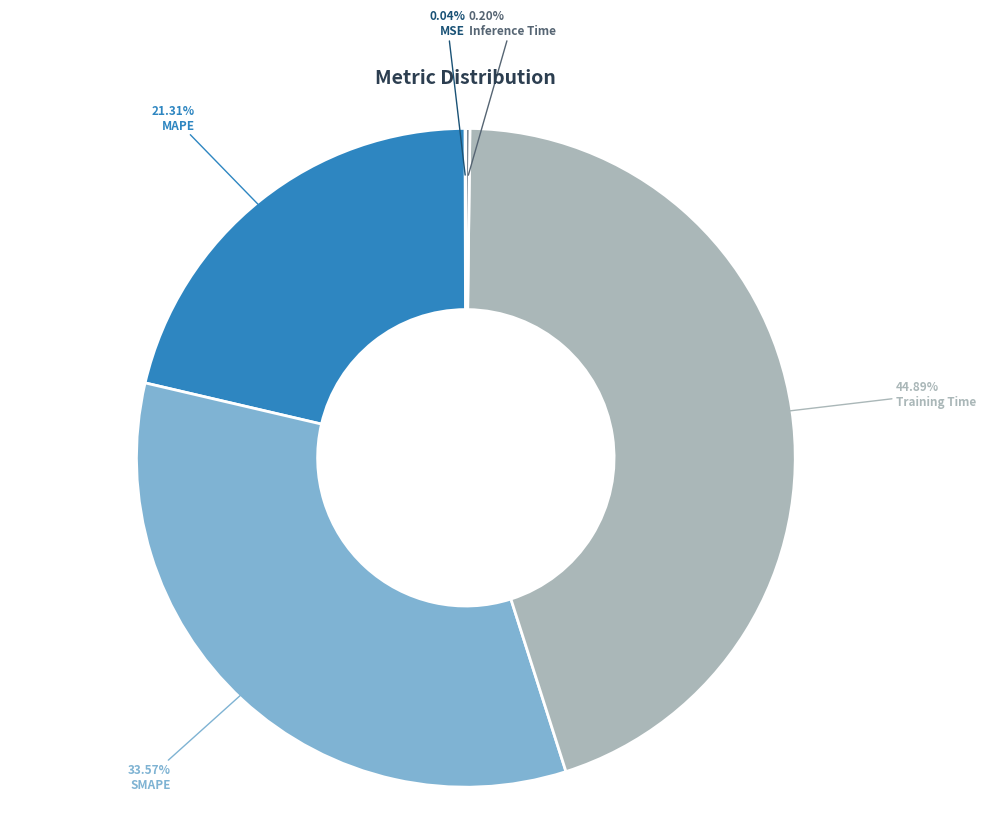

Is SMAPE the majority of the pie?

No